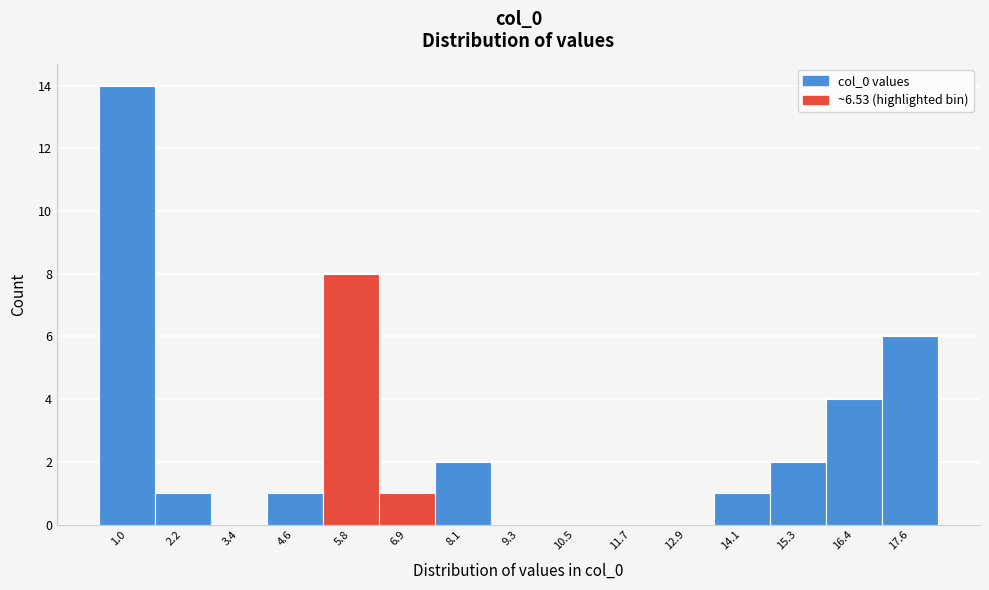

Reading left to right, list all the values displayed in this chart.

1.0=14	2.2=1	3.4=0	4.6=1	5.8=8	6.9=1	8.1=2	9.3=0	10.5=0	11.7=0	12.9=0	14.1=1	15.3=2	16.4=4	17.6=6